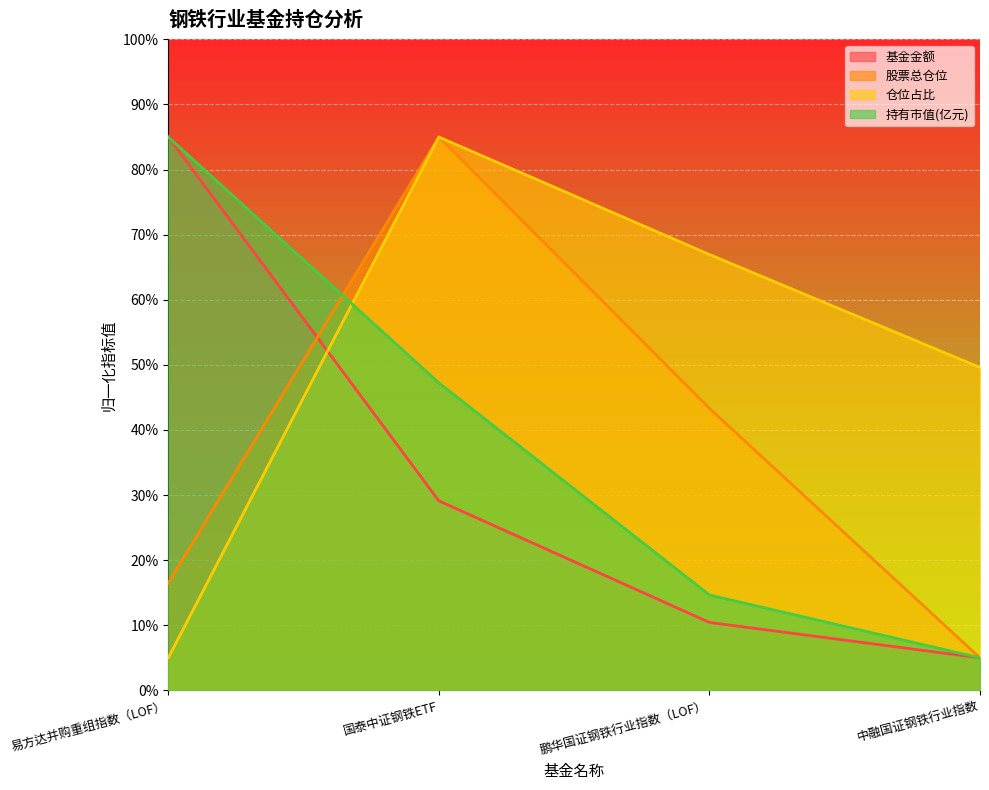

What is the difference between the highest and lowest values at 国泰中证钢铁ETF?

55.9